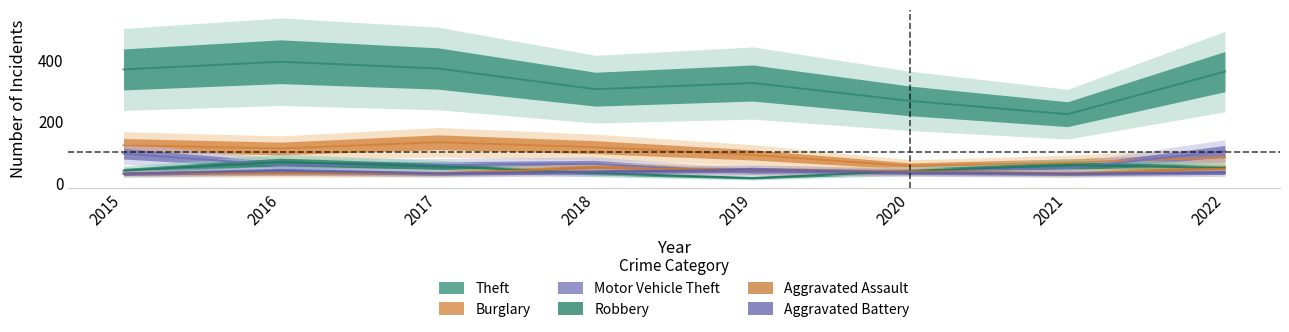

Reading left to right, what are all the values shown in this chart?

Theft: 2015=369	2016=394	2017=372	2018=305	2019=325	2020=267	2021=224	2022=362
Burglary: 2015=123	2016=113	2017=133	2018=117	2019=92	2020=56	2021=67	2022=84
Motor Vehicle Theft: 2015=96	2016=59	2017=59	2018=63	2019=35	2020=40	2021=49	2022=104
Robbery: 2015=41	2016=69	2017=55	2018=33	2019=17	2020=40	2021=59	2022=50
Aggravated Assault: 2015=32	2016=32	2017=32	2018=50	2019=43	2020=39	2021=32	2022=47
Aggravated Battery: 2015=31	2016=41	2017=32	2018=37	2019=44	2020=35	2021=31	2022=35